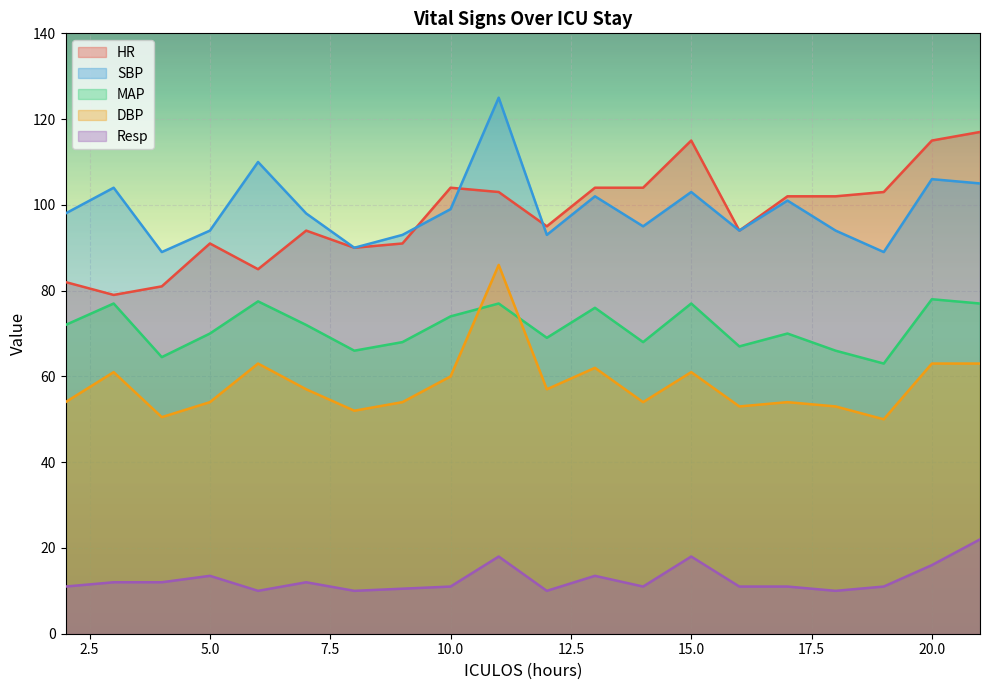

What is the highest value of the SBP series?

125.0